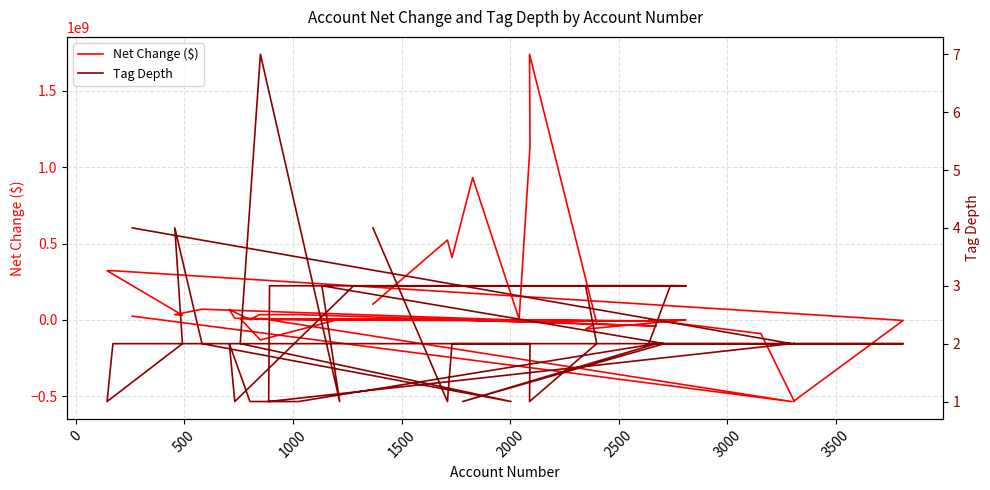

What is the value of the Net Change ($) point at the 38th from the left?

408260000